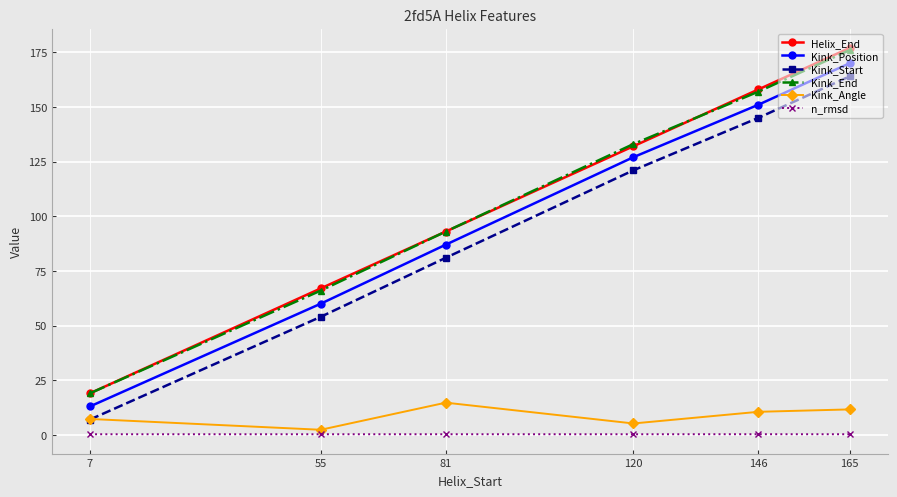

What are all the series names shown in the legend?

Helix_End, Kink_Position, Kink_Start, Kink_End, Kink_Angle, n_rmsd